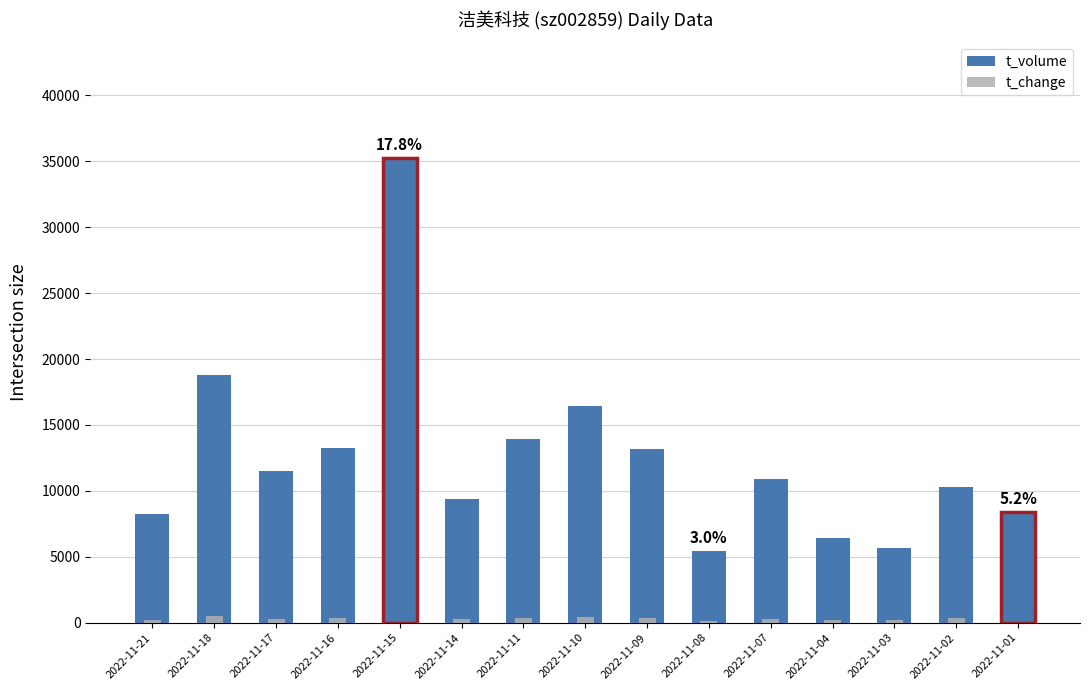

True or false: t_volume has a value of 10322 at 2022-11-02.

True